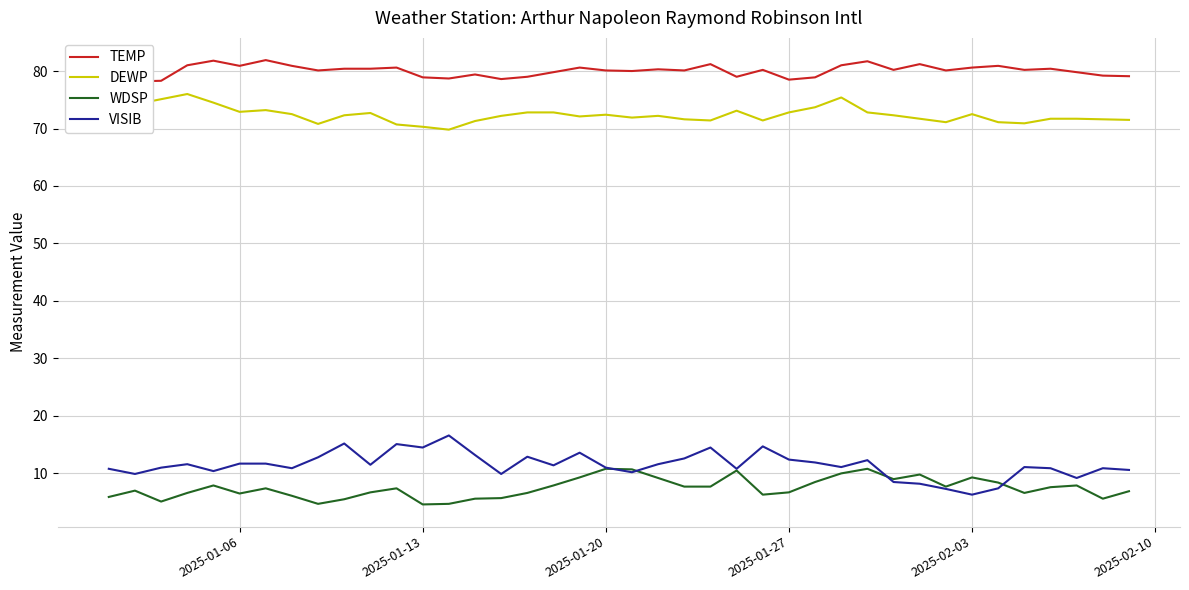

True or false: DEWP and VISIB cross at least once.

False